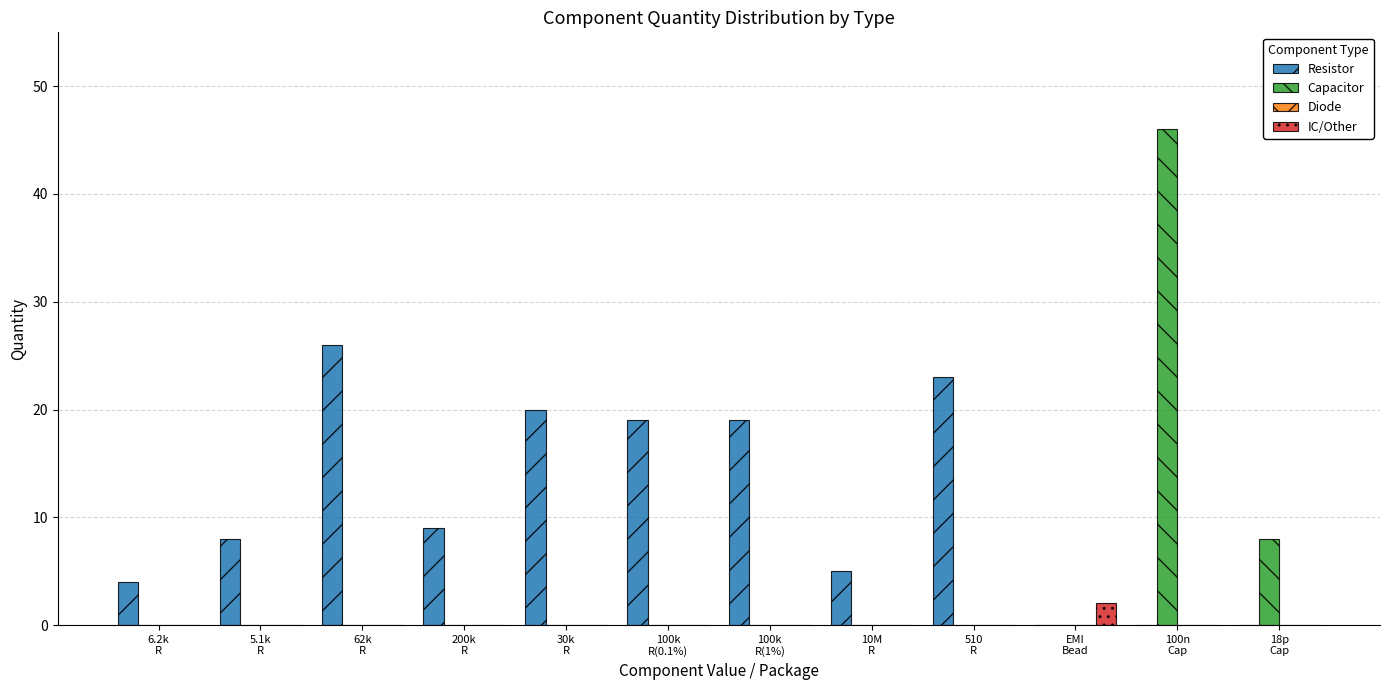

What is the sum of all Resistor values?

133